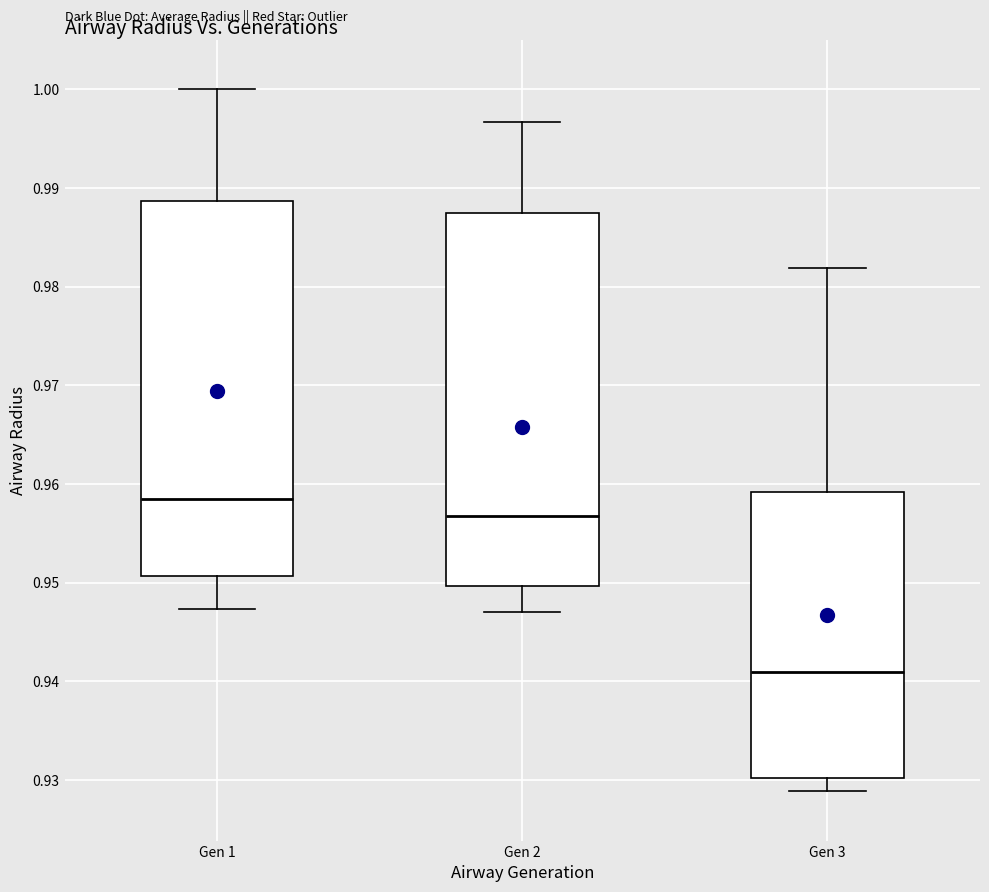

Which box has the highest median line?

Gen 1